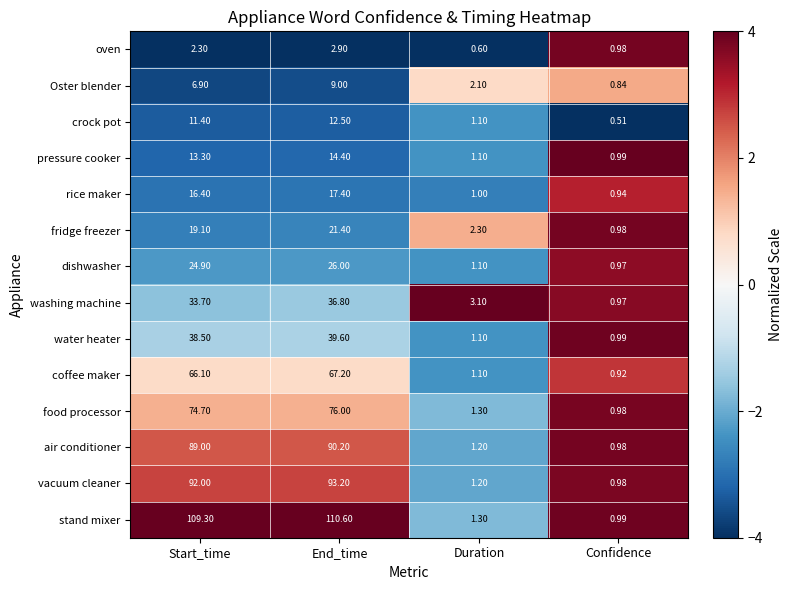

Rank the series at End_time from lowest to highest value.

oven, Oster blender, crock pot, pressure cooker, rice maker, fridge freezer, dishwasher, washing machine, water heater, coffee maker, food processor, air conditioner, vacuum cleaner, stand mixer